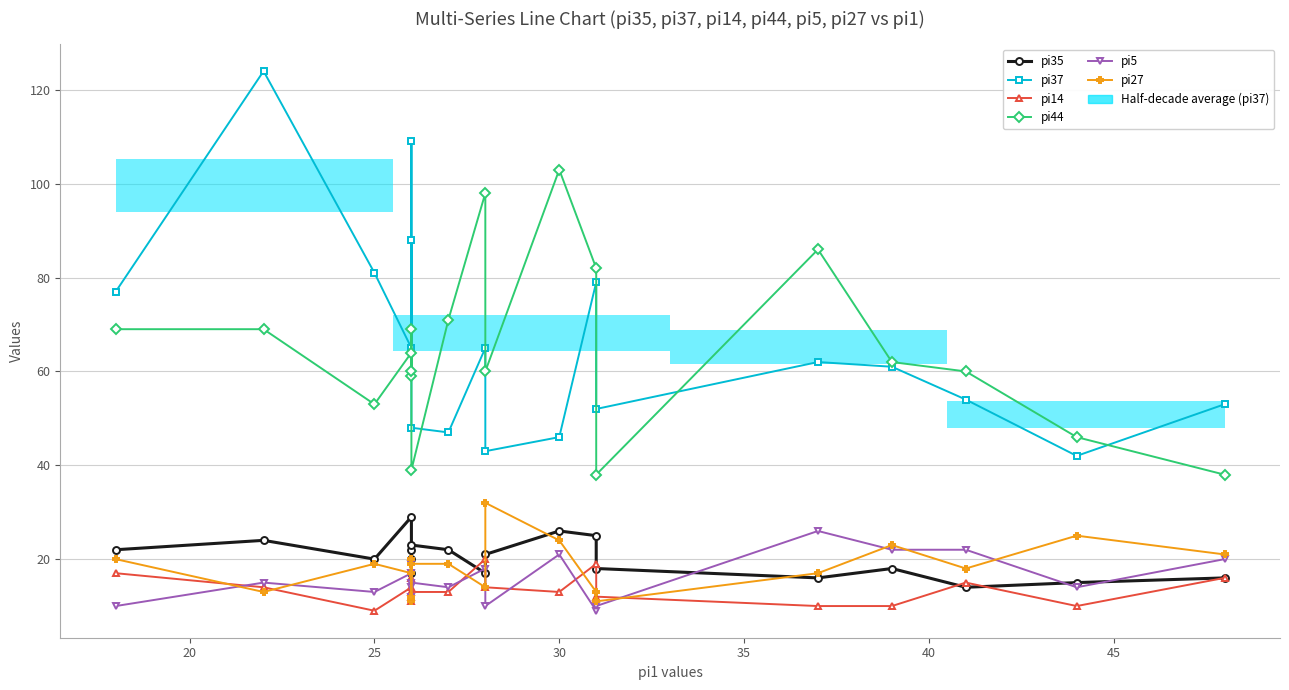

List the series in order of their peak value, lowest first.

pi14, pi5, pi35, pi27, pi44, pi37